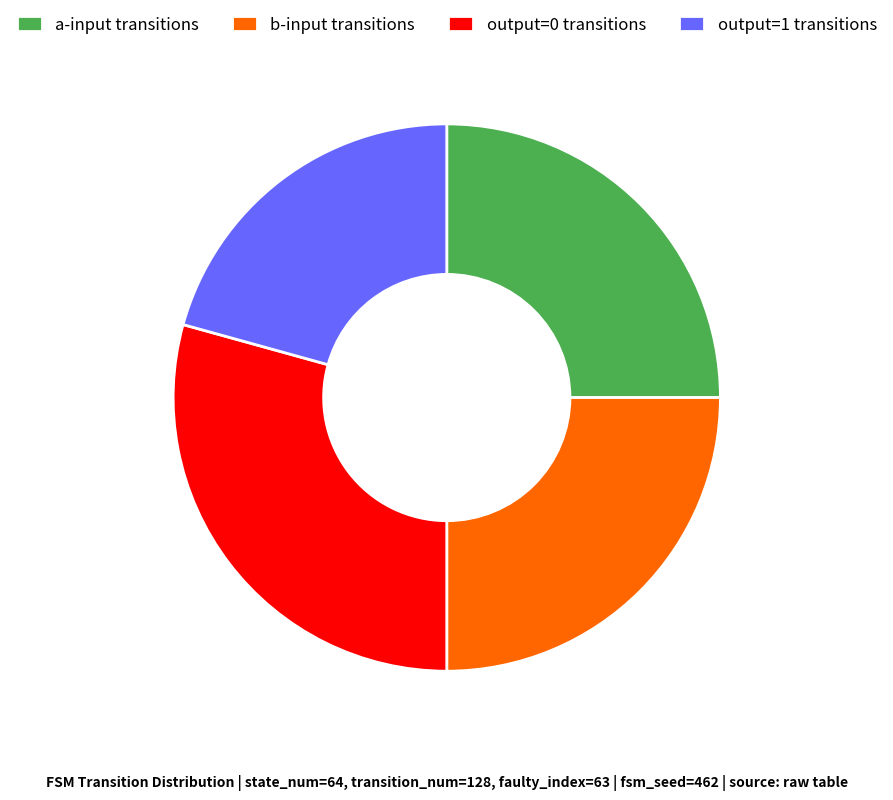

Approximately how many times larger is the value at a-input transitions compared to output=0 transitions?

0.9